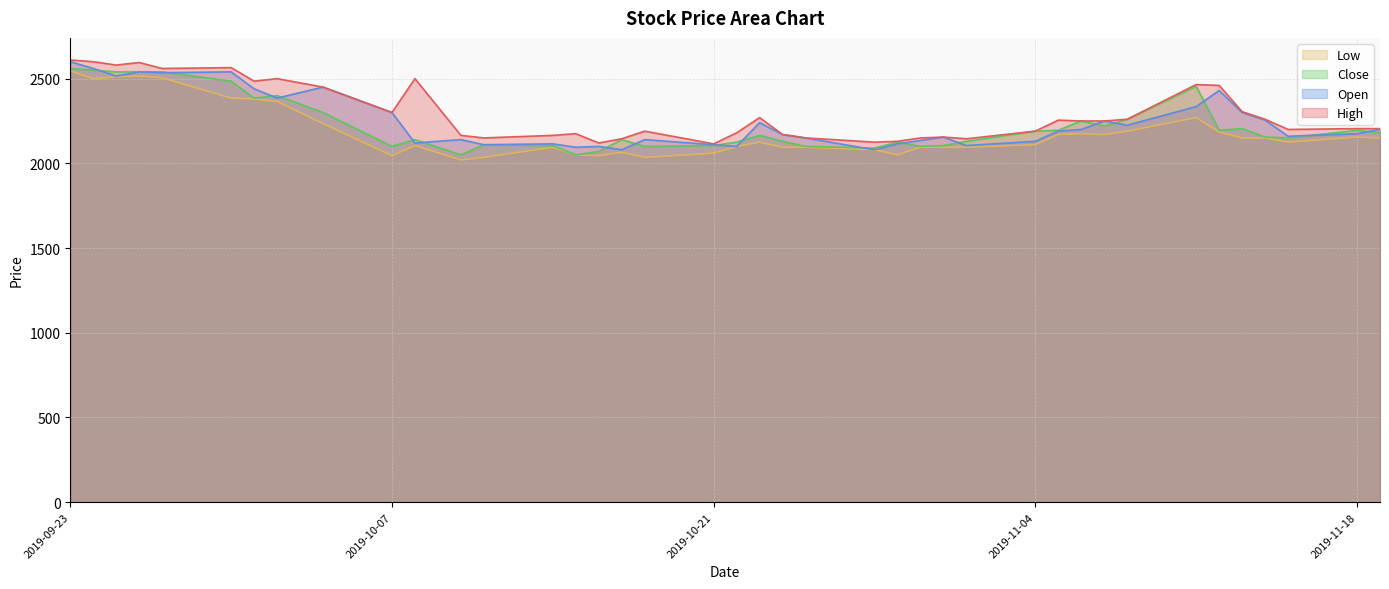

What is the minimum value for High?

2115